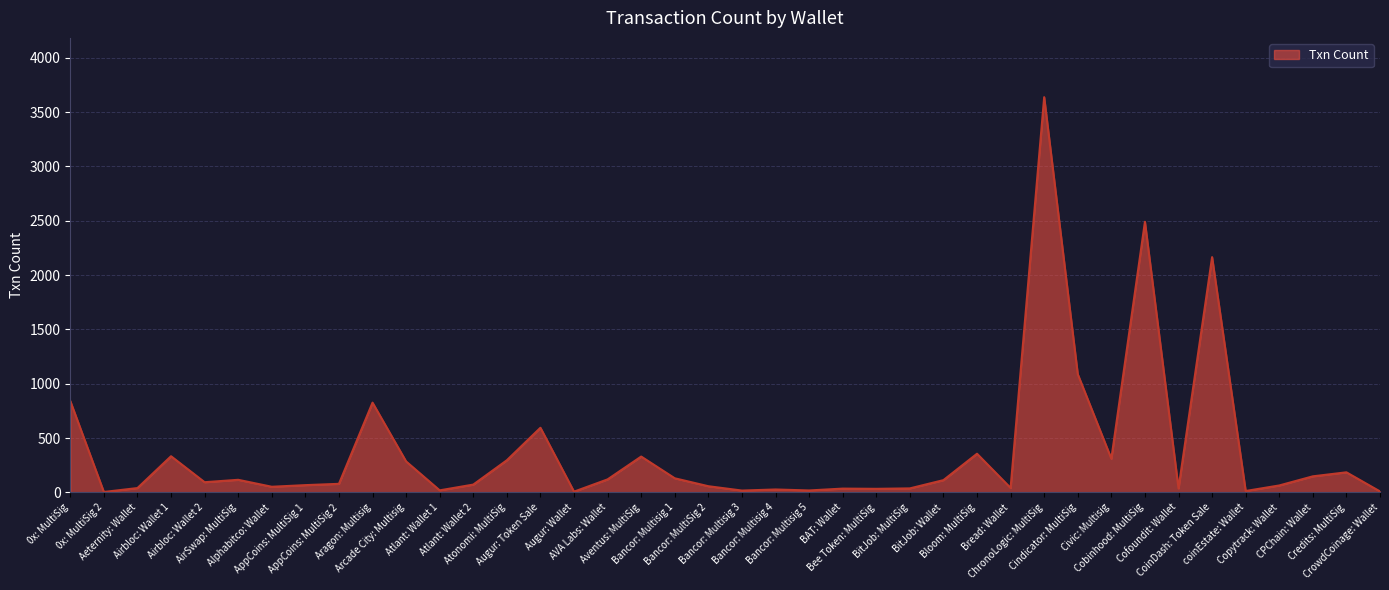

What is the sum of all values?

15186